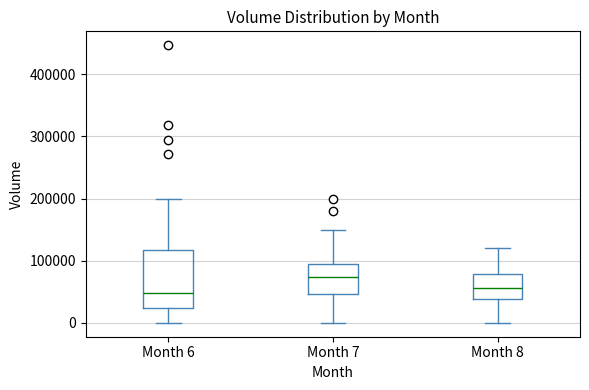

Comparing the boxes themselves (not the whiskers), which one is the tallest?

Month 6